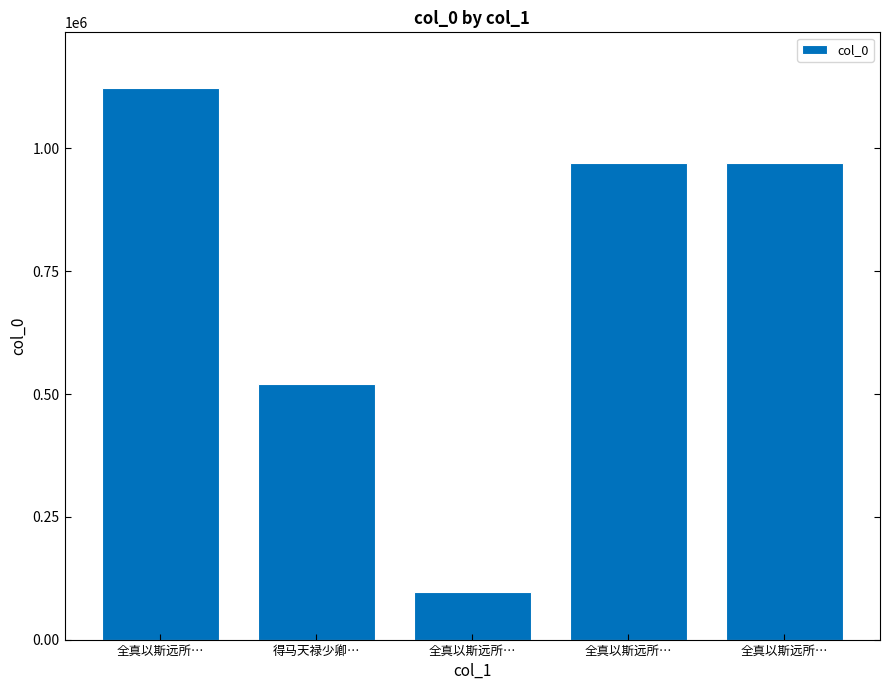

Does the chart contain any negative values?

No